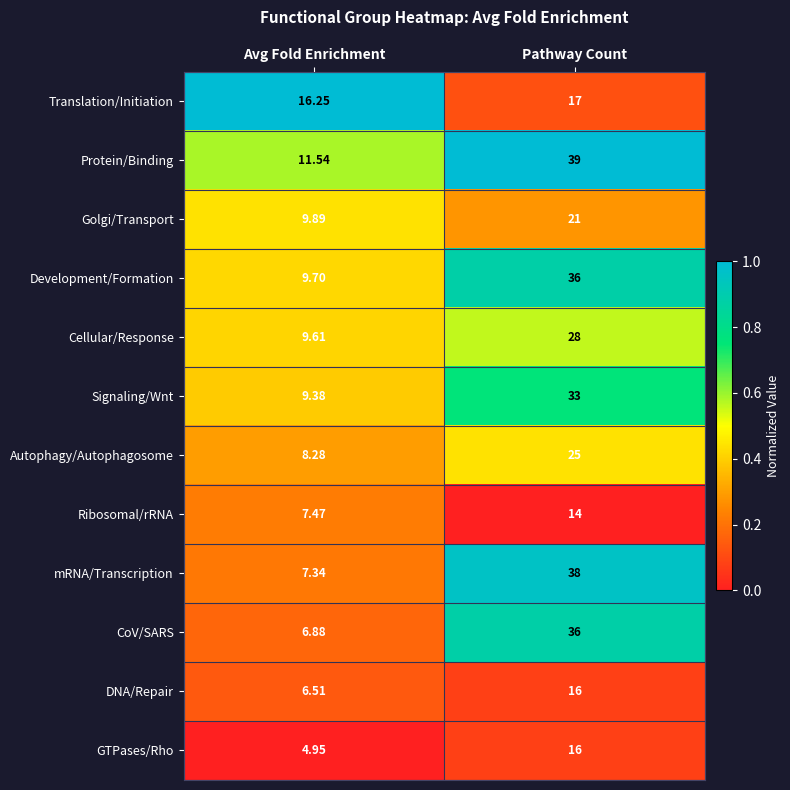

Which series has the largest total across all categories?

Protein/Binding